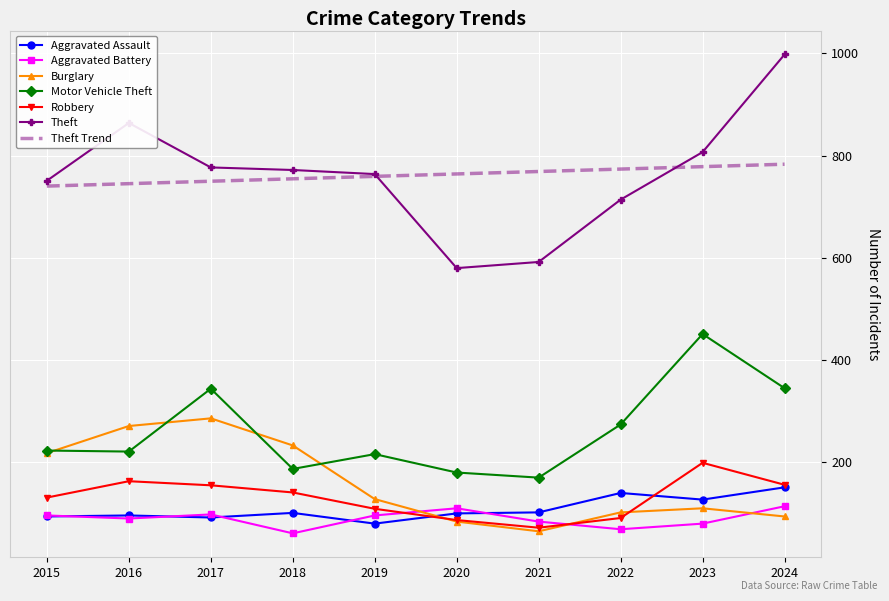

How many times do Aggravated Battery and Robbery cross each other?

2